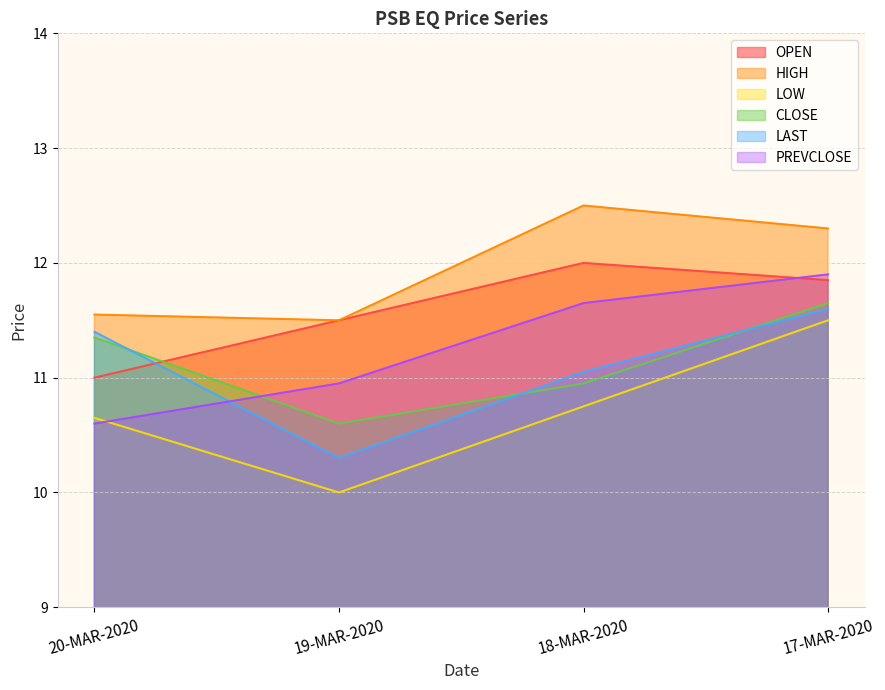

Reading right to left, extract all data points from this chart.

OPEN: 11.8	12.0	11.5	11.0
HIGH: 12.3	12.5	11.5	11.6
LOW: 11.5	10.8	10.0	10.7
CLOSE: 11.7	10.9	10.6	11.3
LAST: 11.6	11.1	10.3	11.4
PREVCLOSE: 11.9	11.7	10.9	10.6